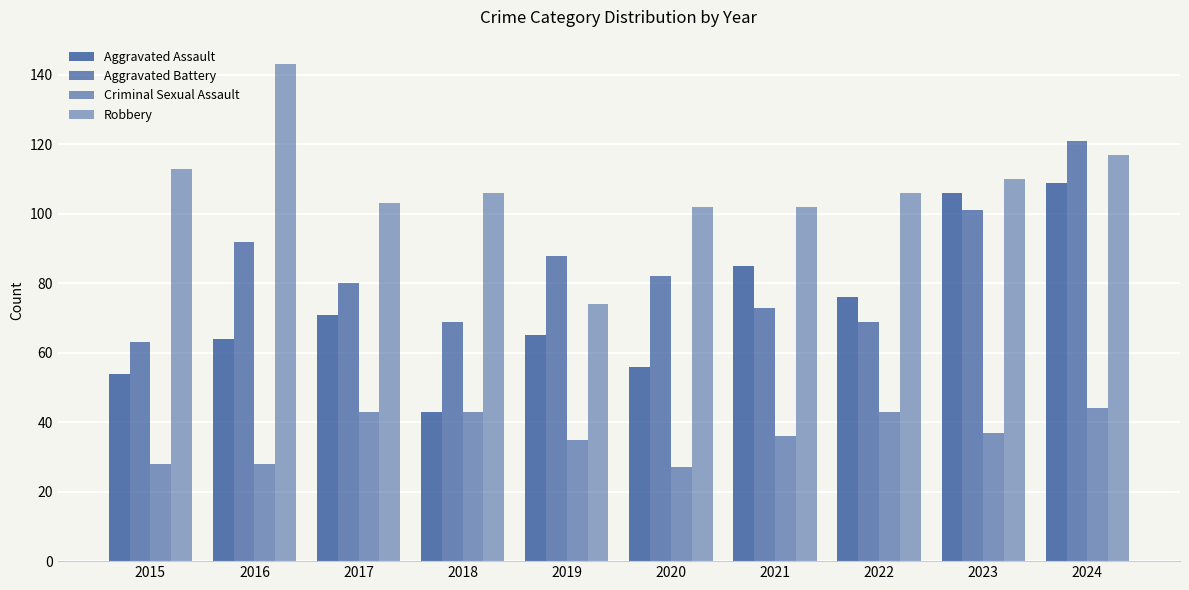

Is the value of Criminal Sexual Assault at 2019 greater than the value of Aggravated Battery at 2017?

No